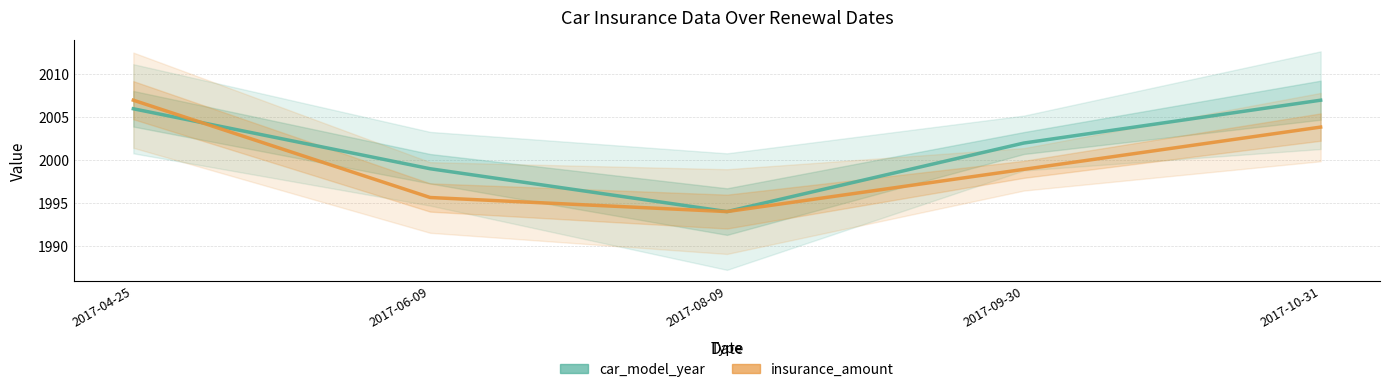

What is the maximum value for insurance_amount?

2007.0